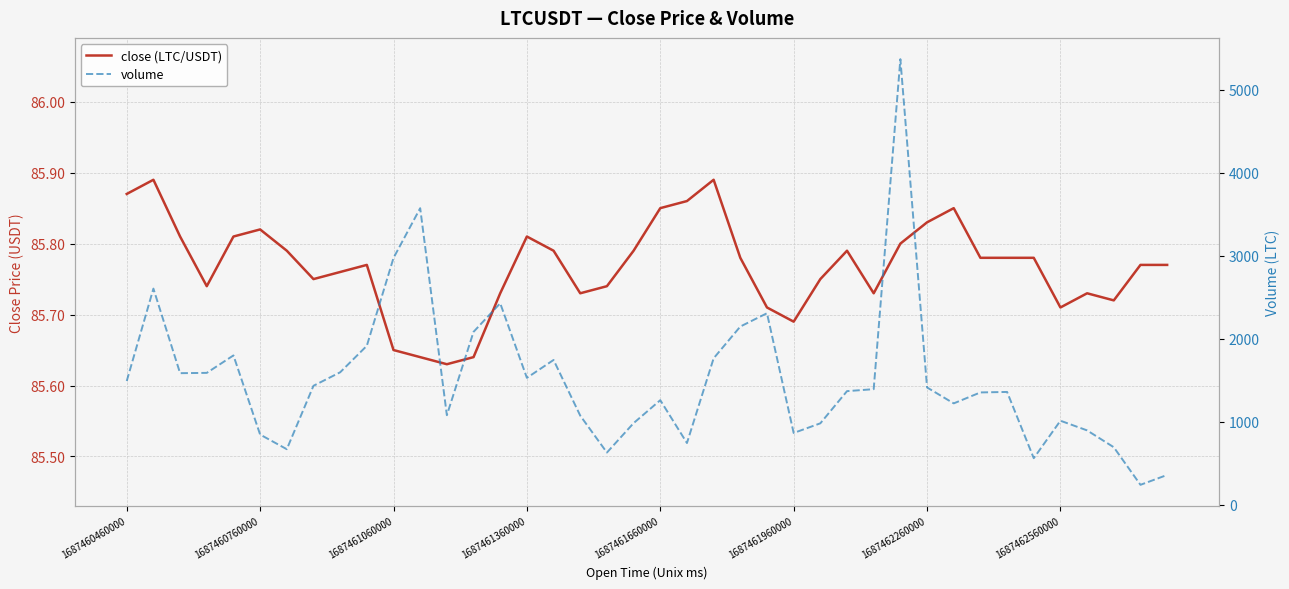

The close (LTC/USDT) series shows 50.2 at 37. True or false?

False